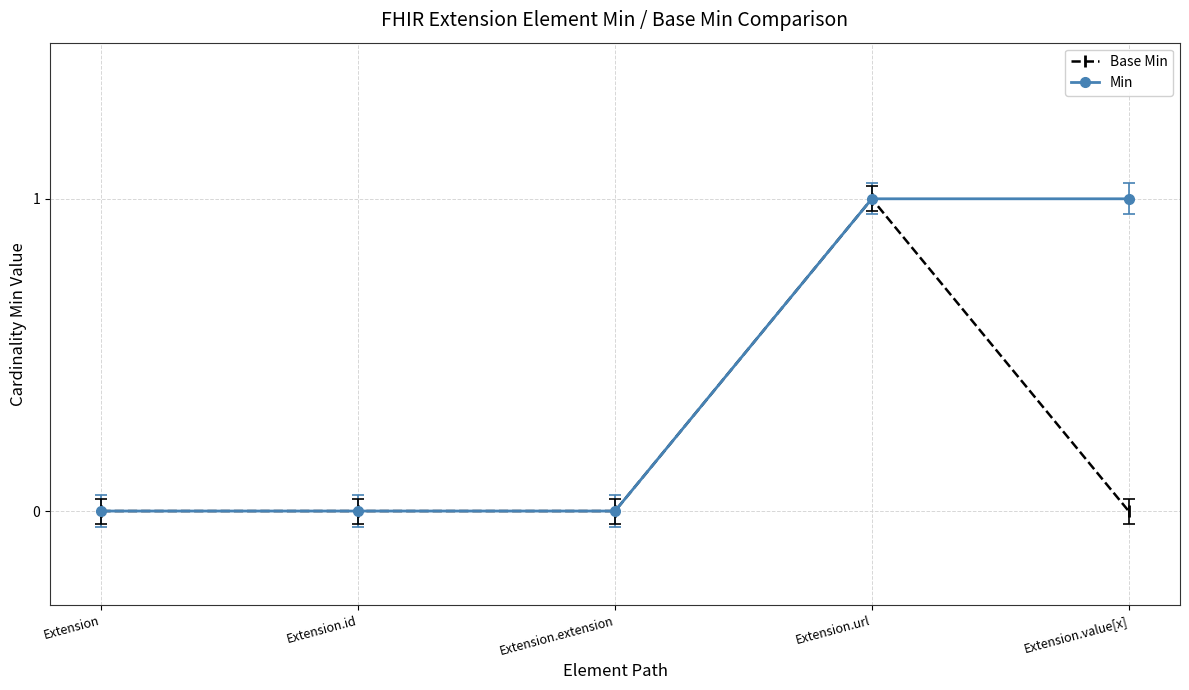

True or false: Base Min has more than 0 interior local peaks.

True